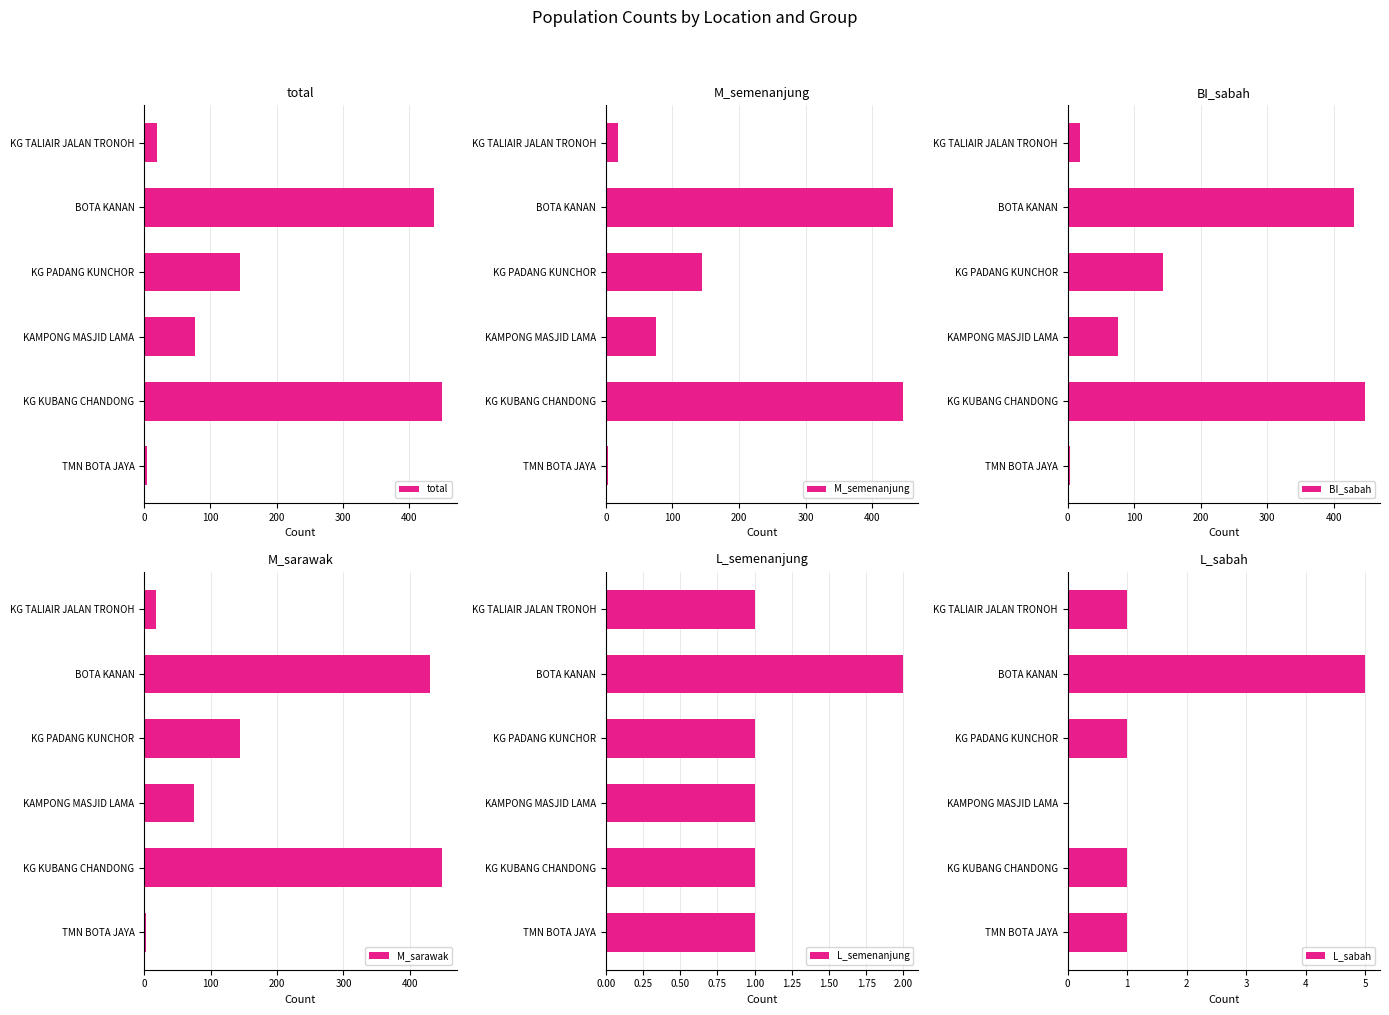

What is the value of the L_sabah bar at the 6th from the left?

1